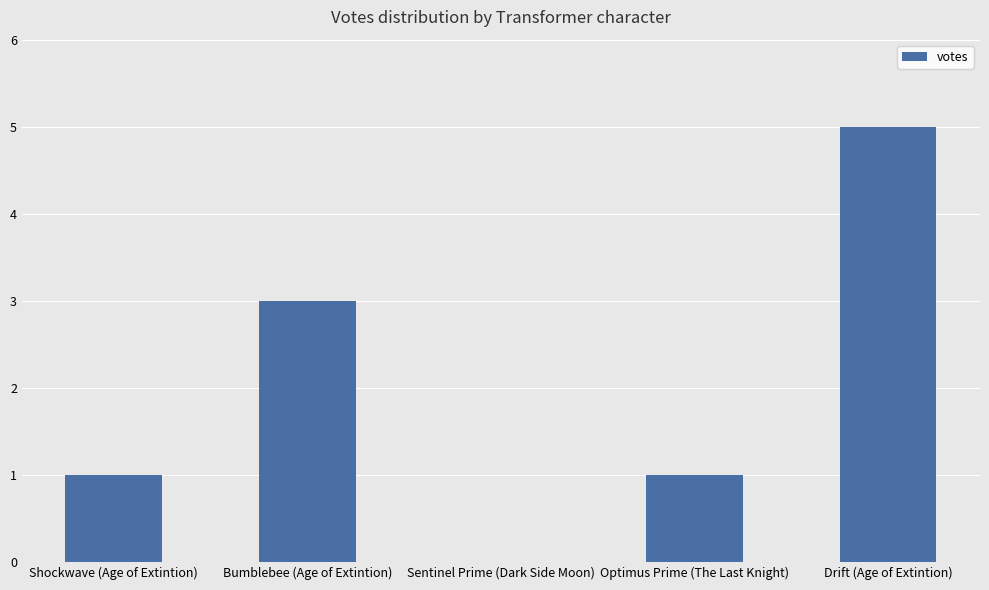

Which label corresponds to the largest value in the chart?

Drift (Age of Extintion)